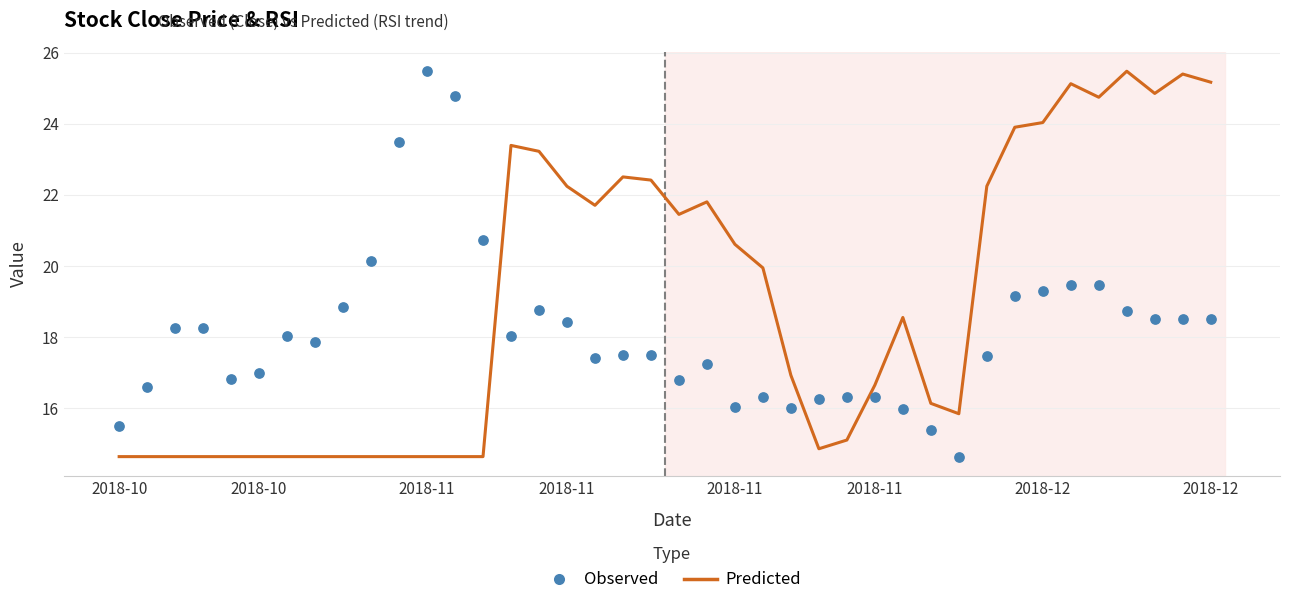

Which series contains the highest Y value?

Predicted